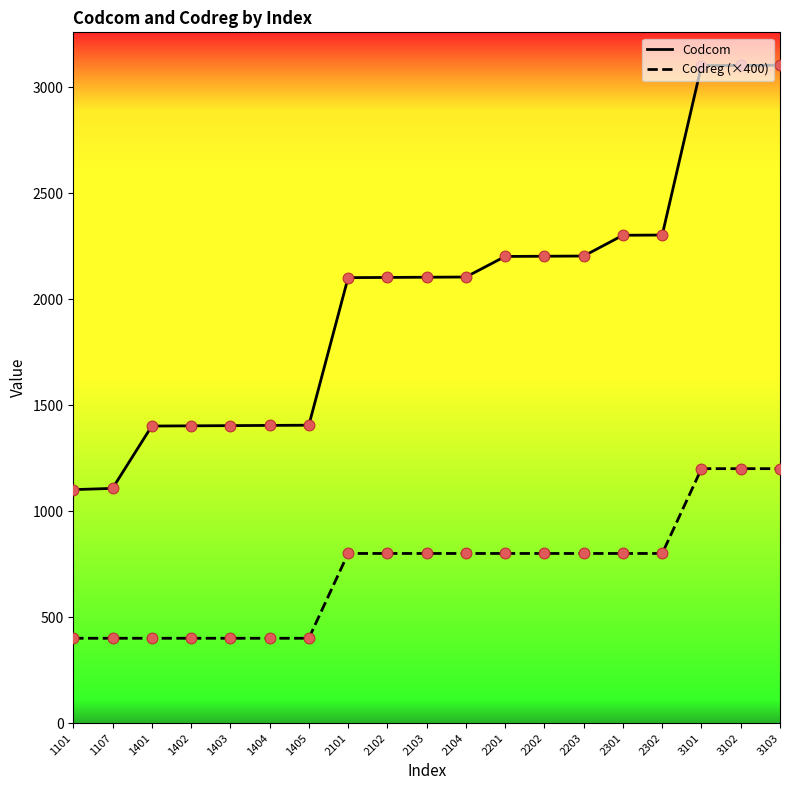

Which series has the widest spread of values?

Codcom